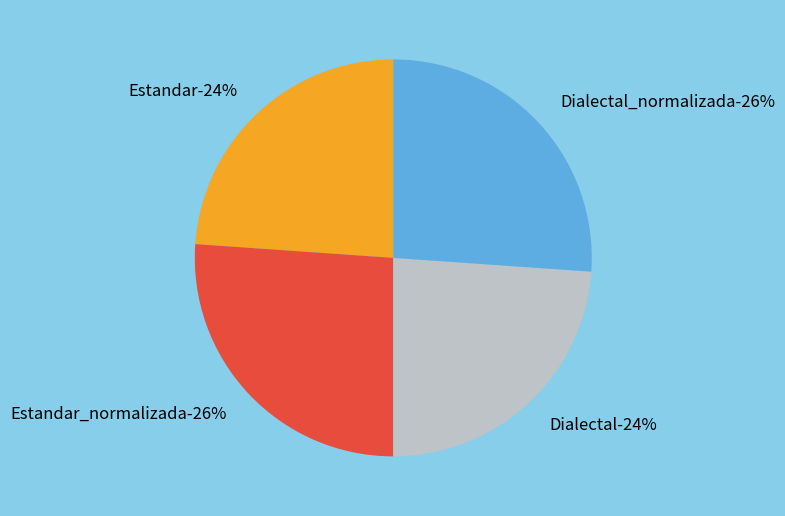

To the nearest percent, what percentage of the pie is Dialectal?

24%